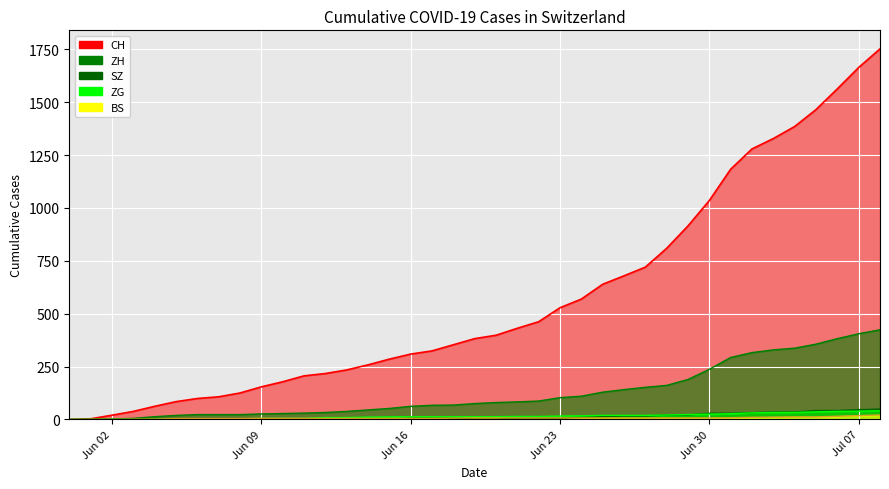

At which category is the sum across all series the highest?

2020-07-08